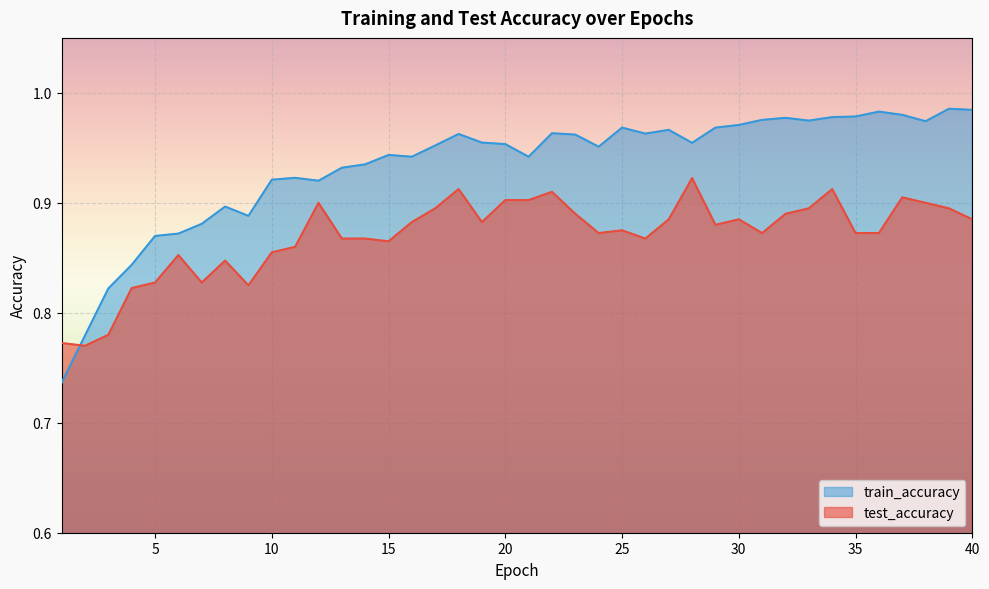

How many times do train_accuracy and test_accuracy cross each other?

1